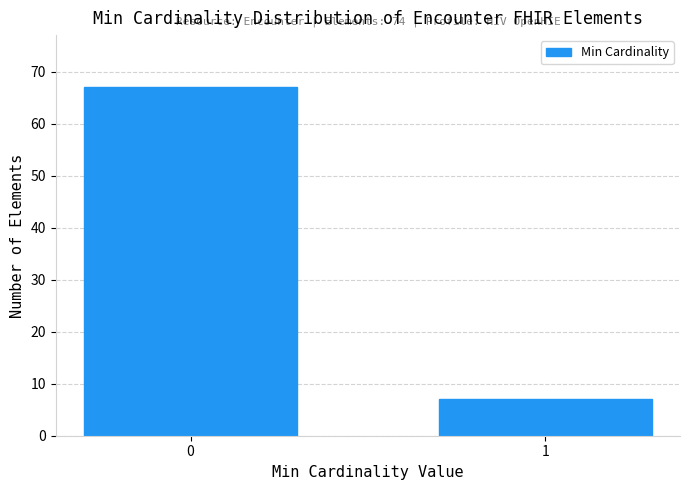

Reading left to right, list all the values displayed in this chart.

0=67	1=7